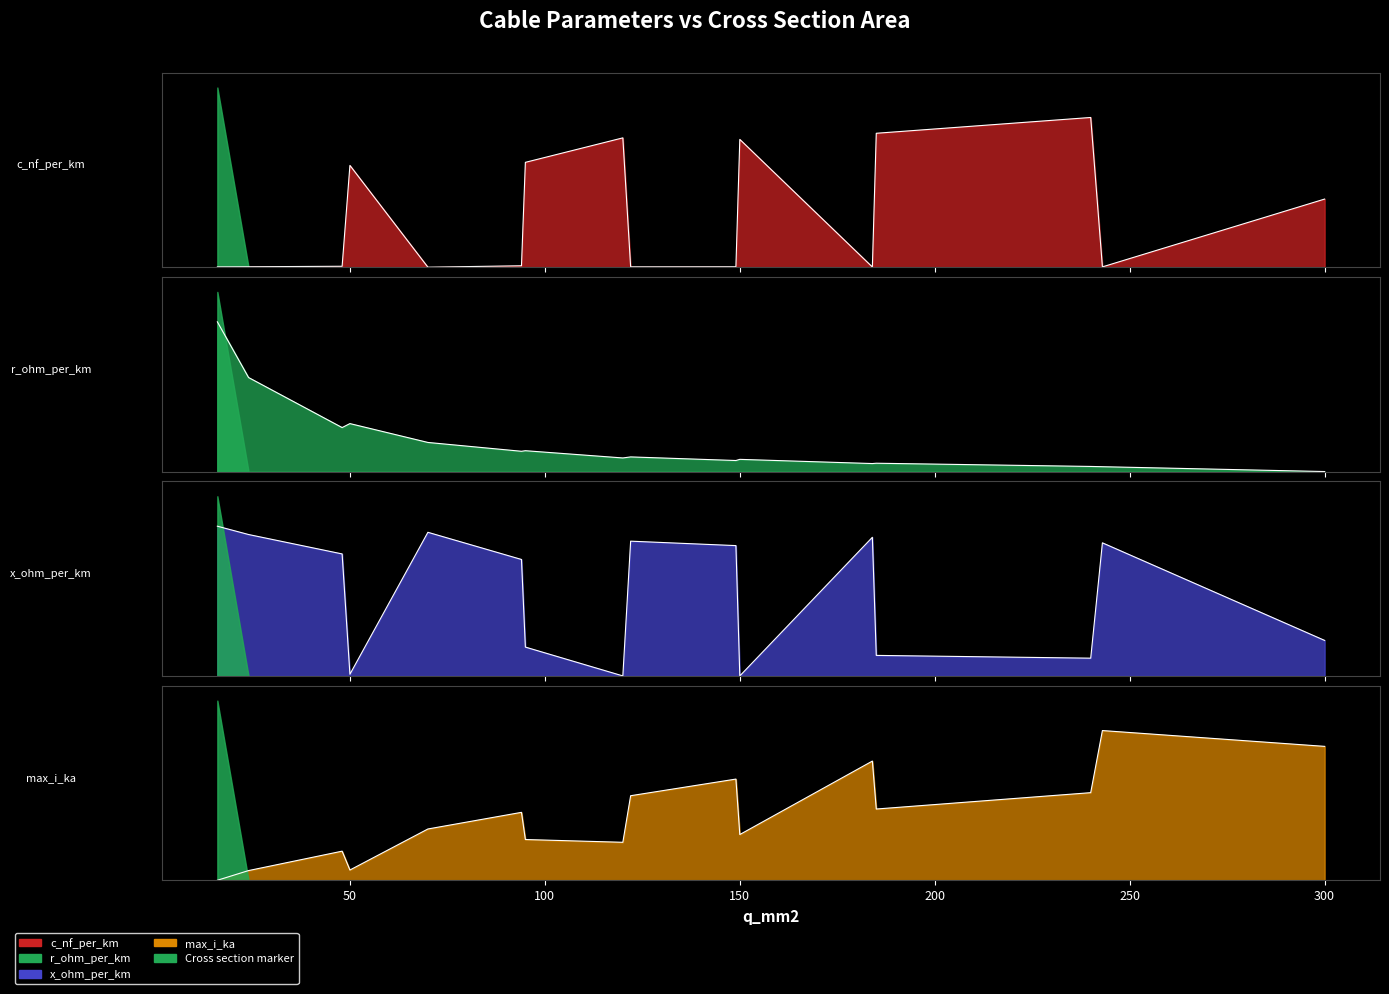

Rank the series by their average value, from highest to lowest.

x_ohm_per_km, max_i_ka, c_nf_per_km, r_ohm_per_km